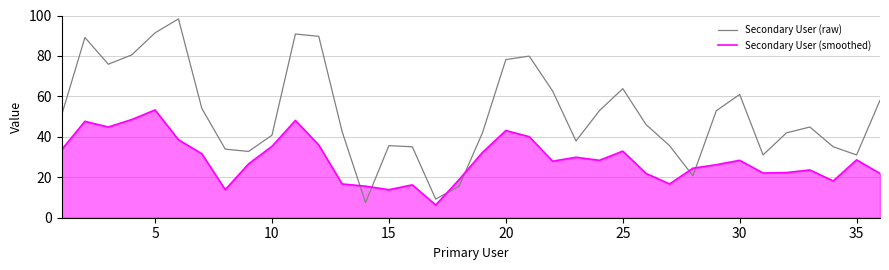

Which series has the widest spread of values?

Secondary User (raw)